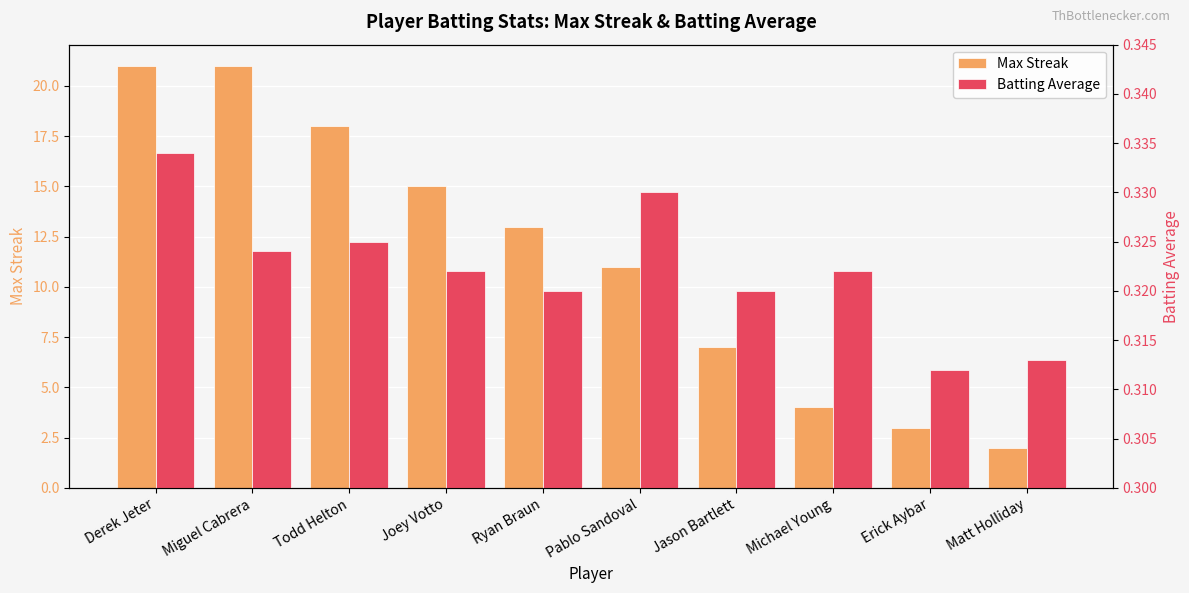

Rank the series by their average value, from lowest to highest.

Batting Average, Max Streak